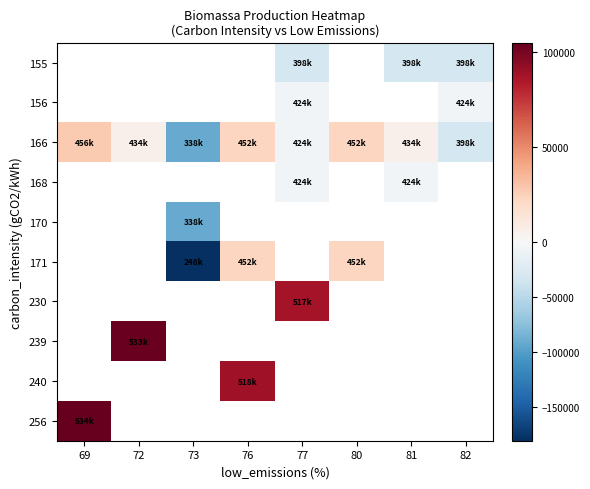

Which has a higher value, 76 or 77?

77